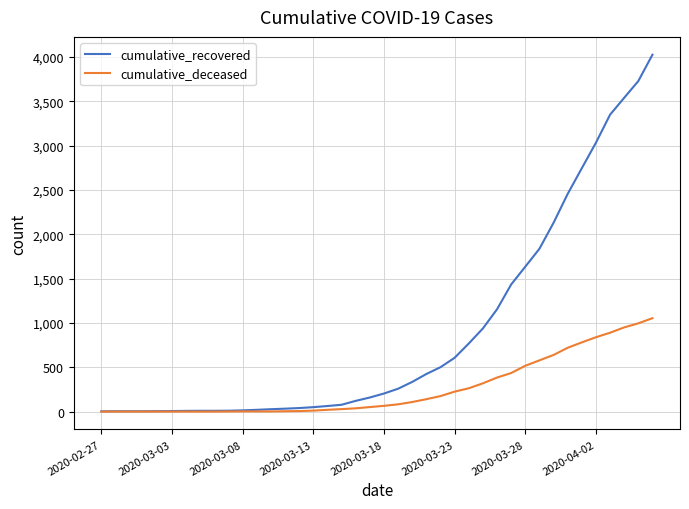

What is the greatest value displayed?

4027